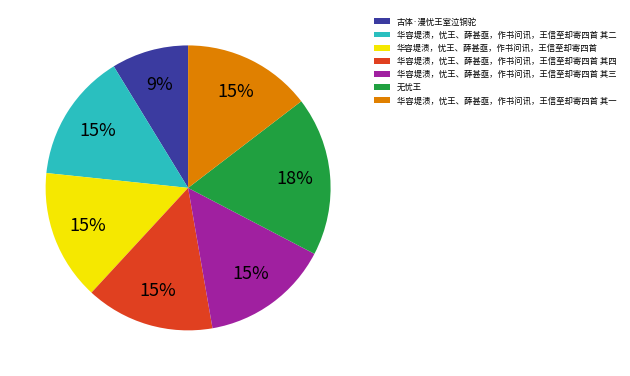

Which slice is the smallest?

古体·漫忧王室泣铜驼